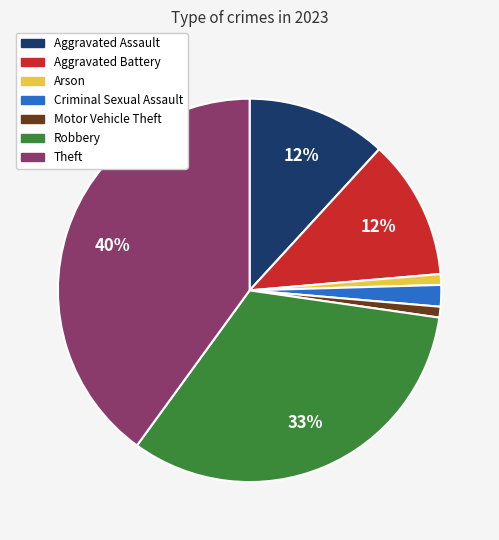

To the nearest percent, what is the difference between the largest and smallest slice percentages?

39%